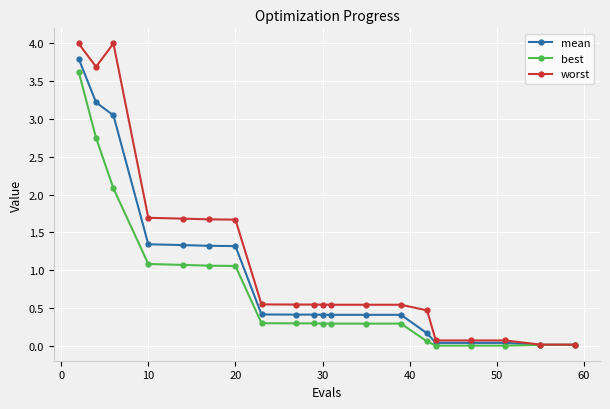

Which series has the widest spread of values?

worst